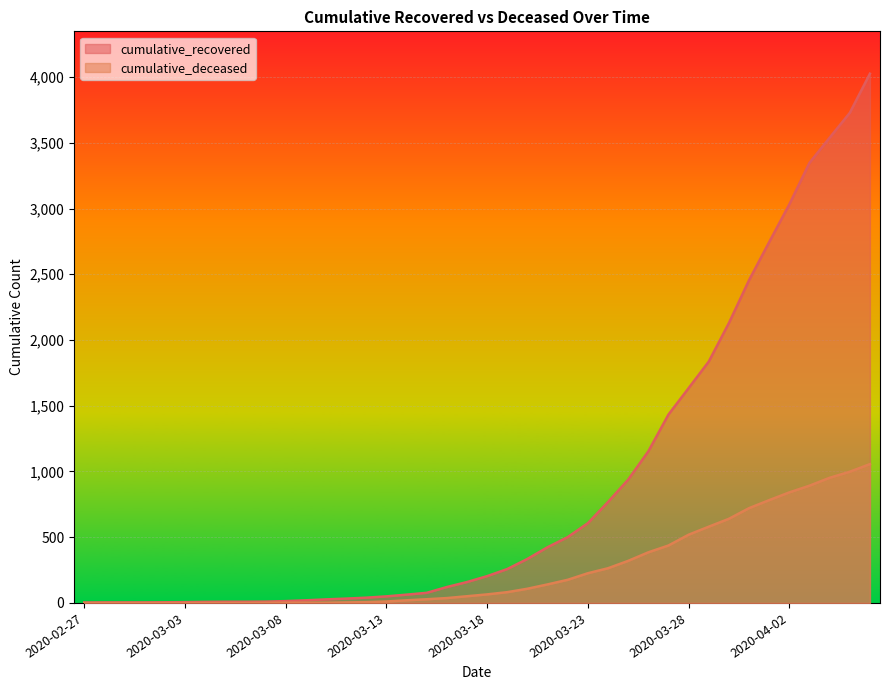

What is the highest value of the cumulative_recovered series?

4026